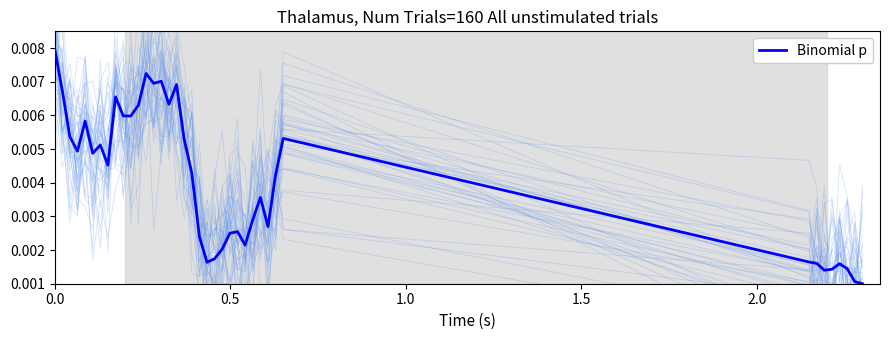

Does the chart display data point markers on the line(s)?

No